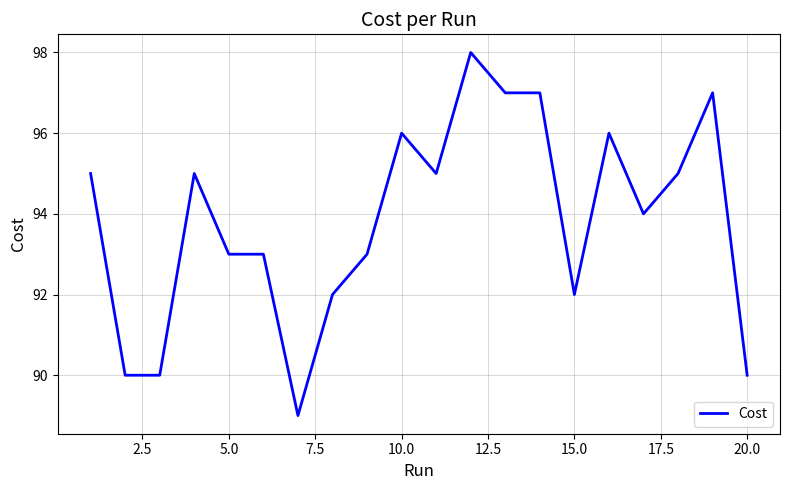

Does the chart display data point markers on the line(s)?

No